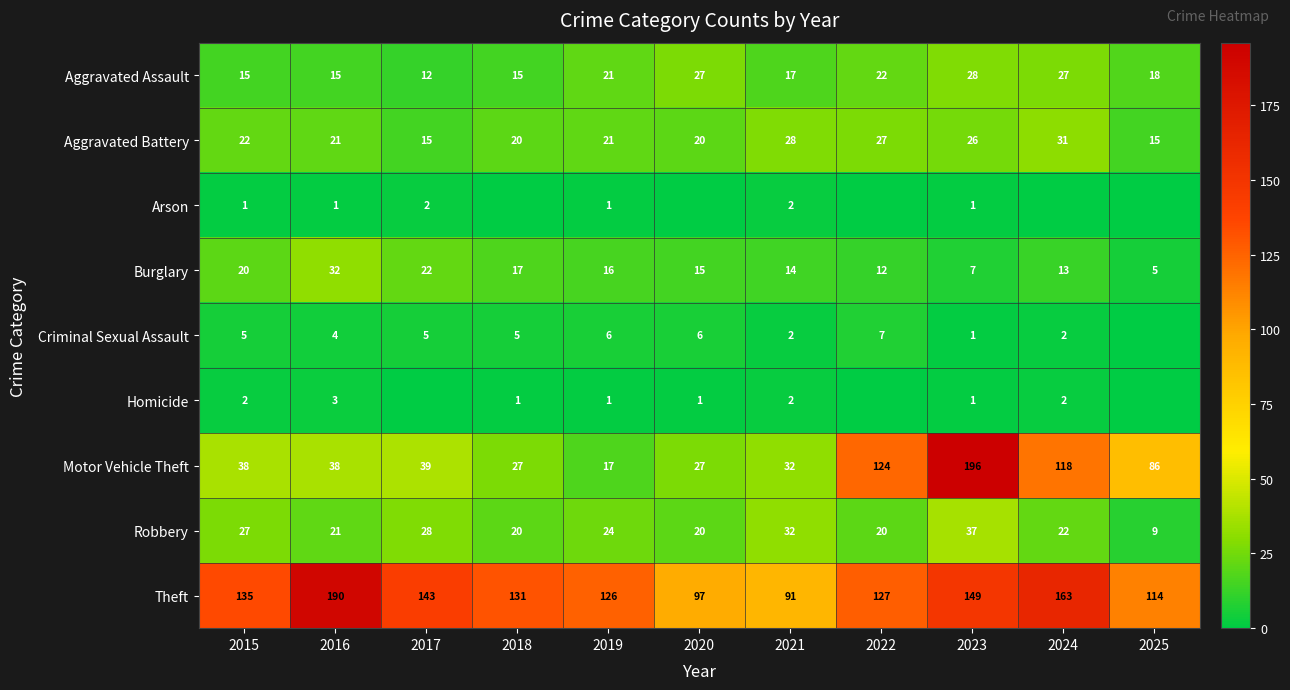

What value does the Burglary series have at 2015?

20